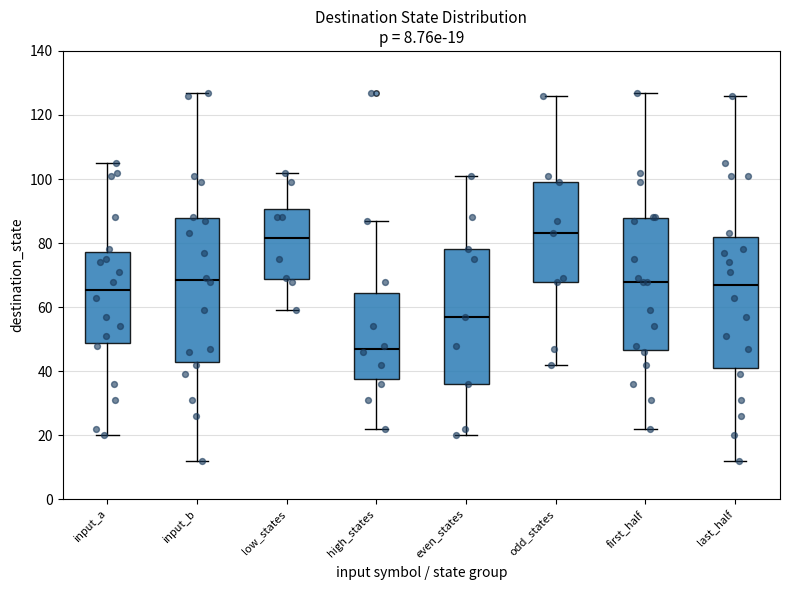

Comparing the boxes themselves (not the whiskers), which one is the tallest?

input_b